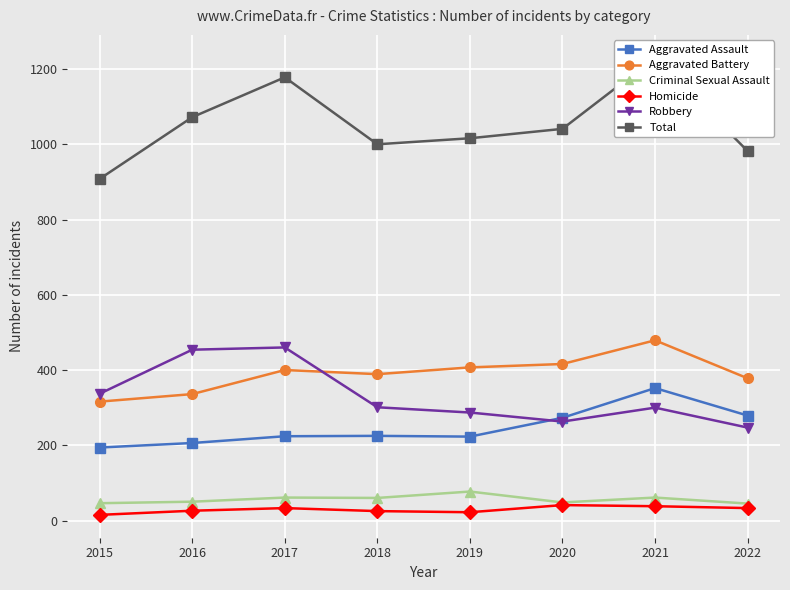

At how many categories does at least one series exceed 924?

7